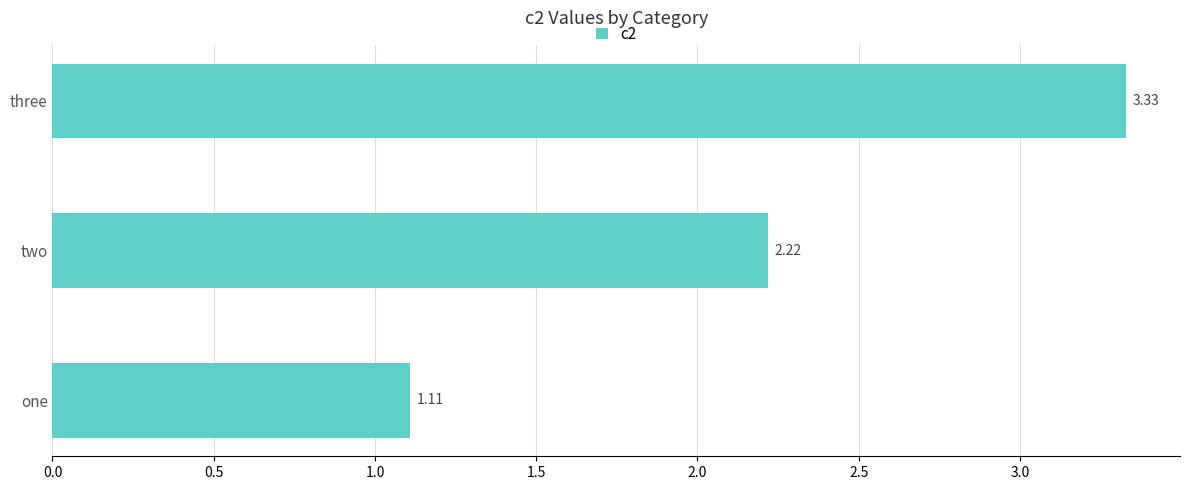

What is the sum of all values?

6.7